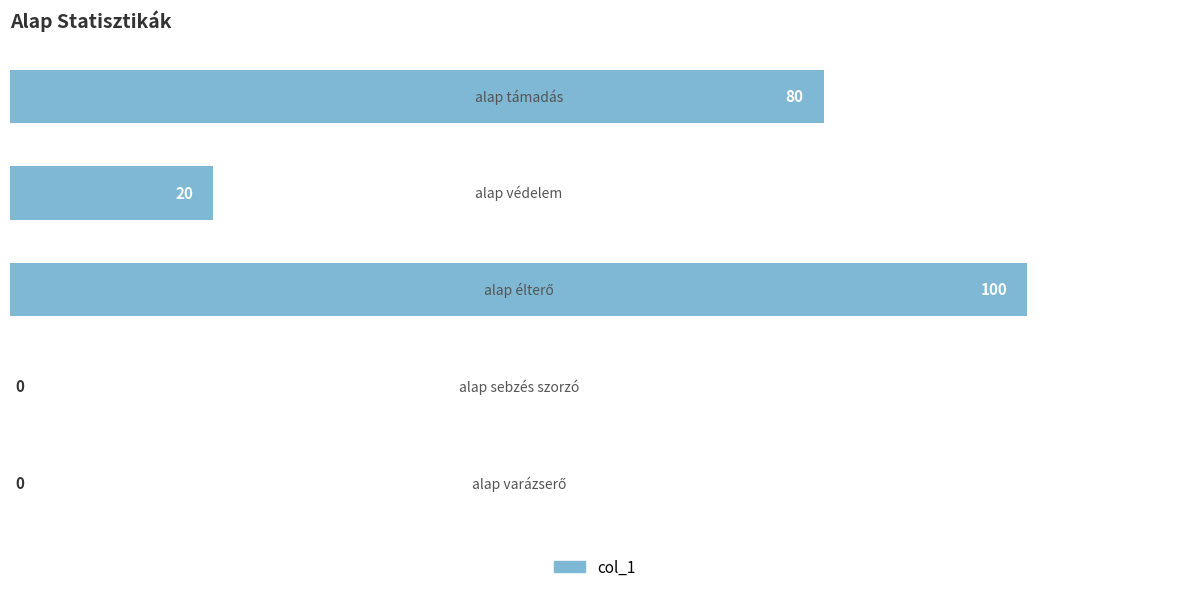

Are the bars horizontal?

Yes